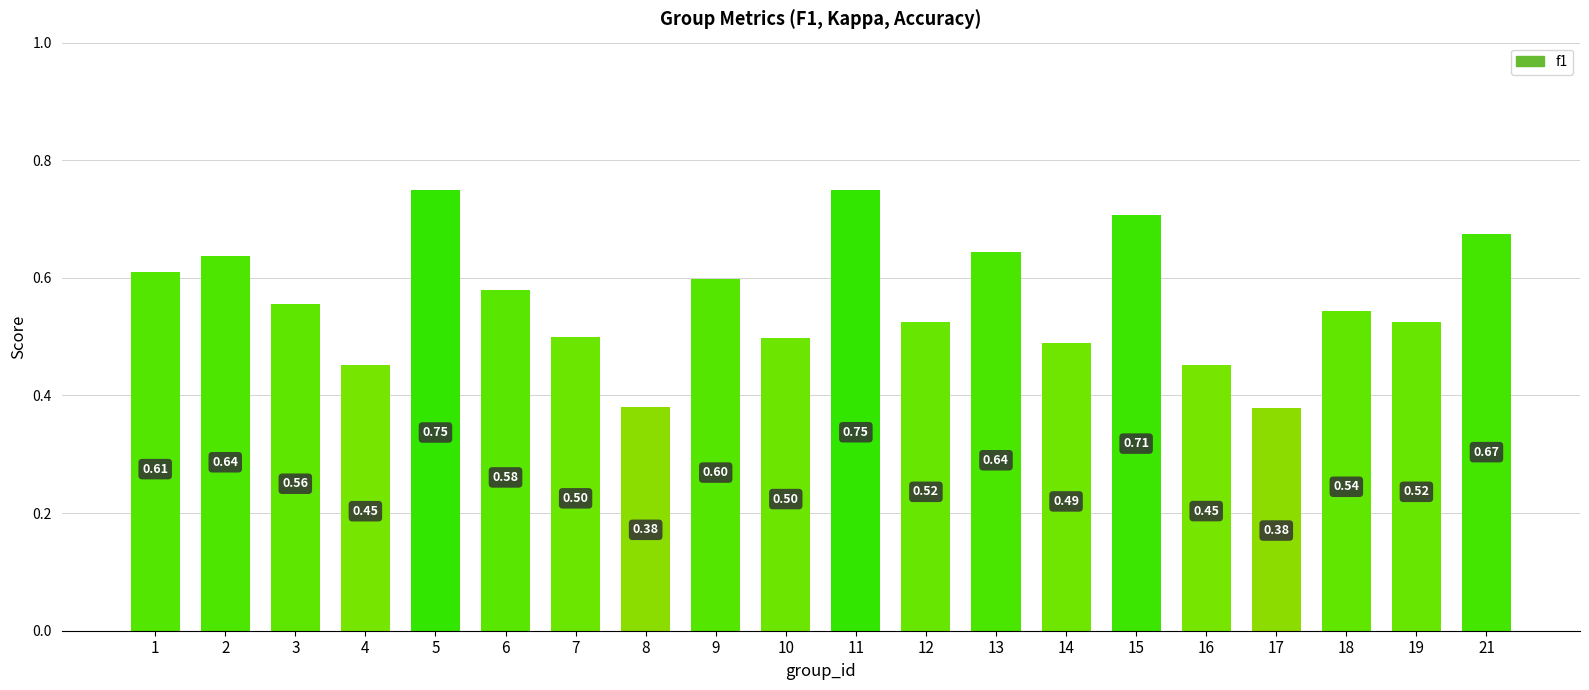

Which has a higher value, 15 or 3?

15